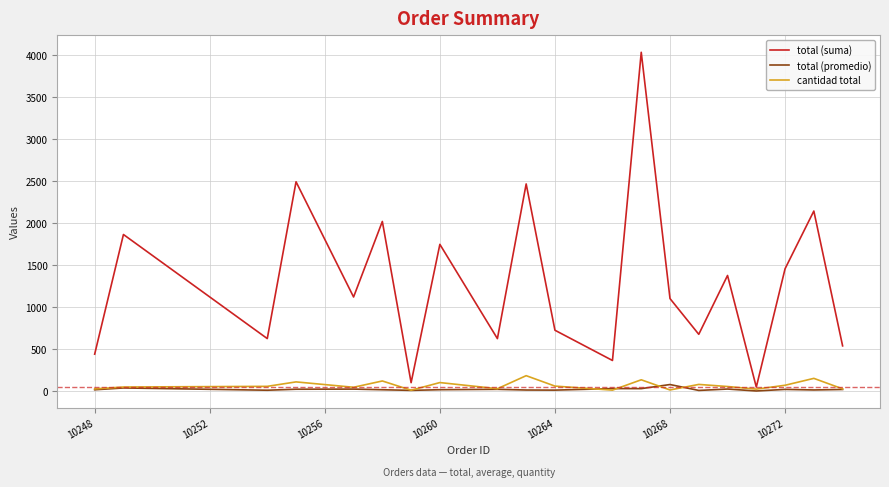

Is this an area chart (filled region under the line)?

No